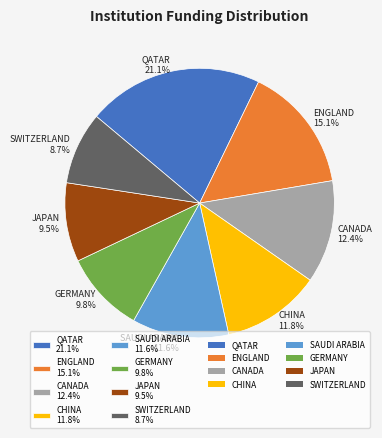

How many segments does this pie chart have?

8